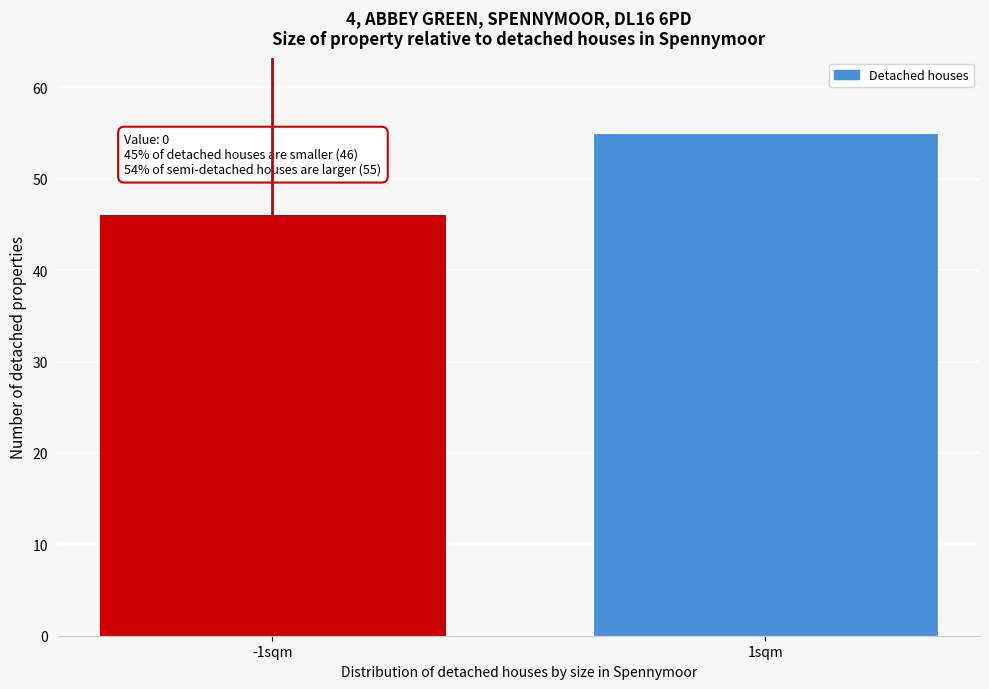

Reading left to right, list all the values displayed in this chart.

-1sqm=46	1sqm=55